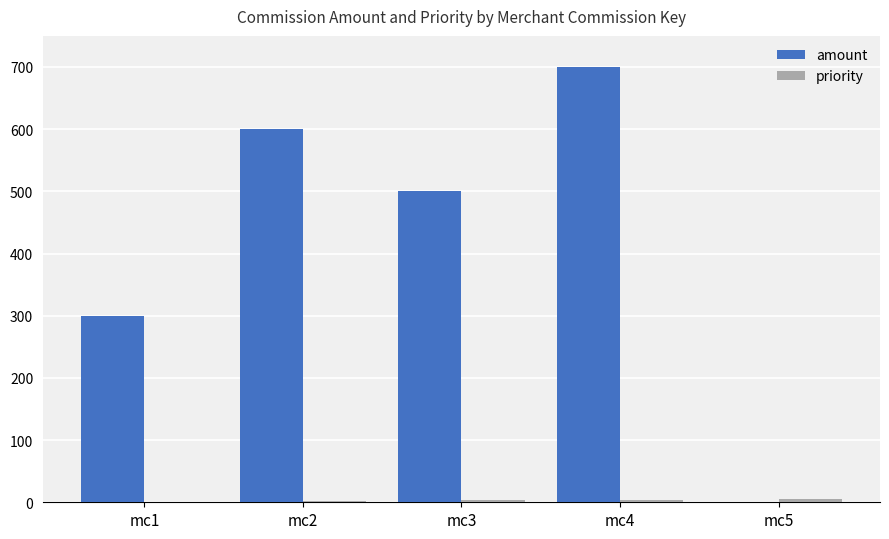

At which label is amount closest to 350?

mc1